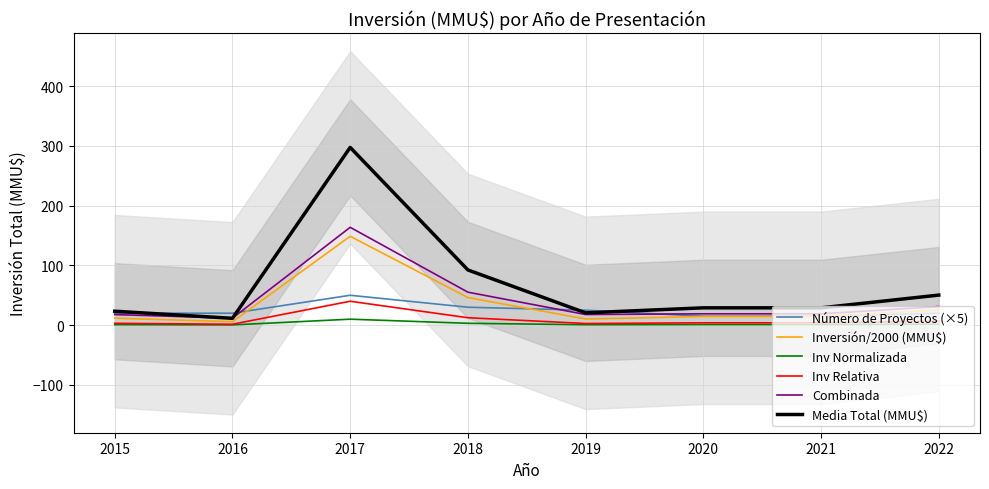

After their last crossing, which series has the higher values: Inversión/2000 (MMU$) or Número de Proyectos (×5)?

Inversión/2000 (MMU$)